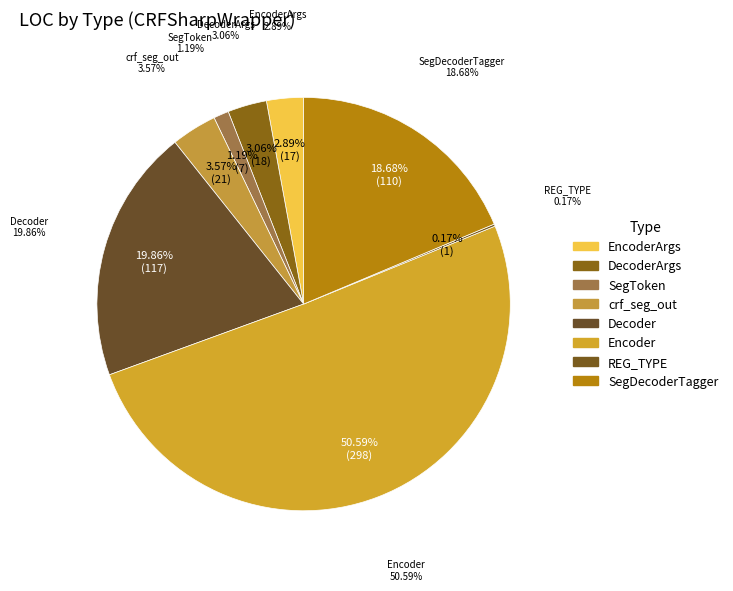

Does Encoder represent more than half of the total?

Yes